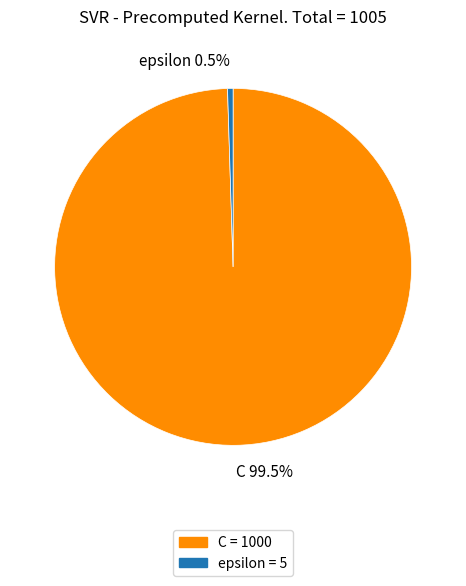

Count the number of slices in the pie.

2